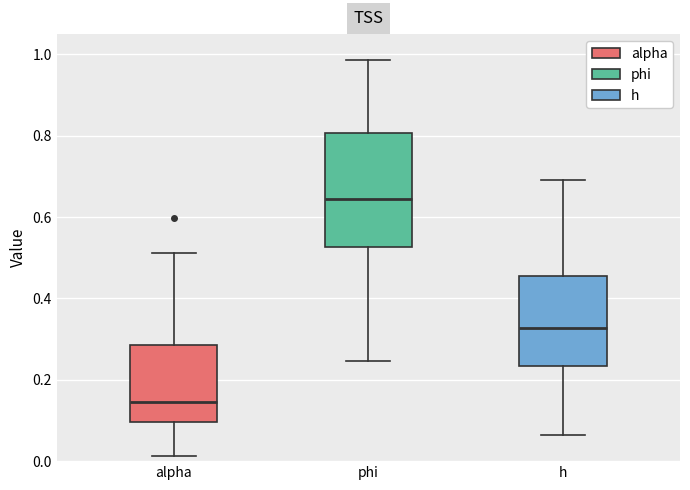

Where does the lower whisker of the box for h end on the y-axis? The values are not printed on the chart, so give them approximately, as read against the axis.

0.06